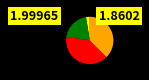

Is there a majority slice in this chart?

No